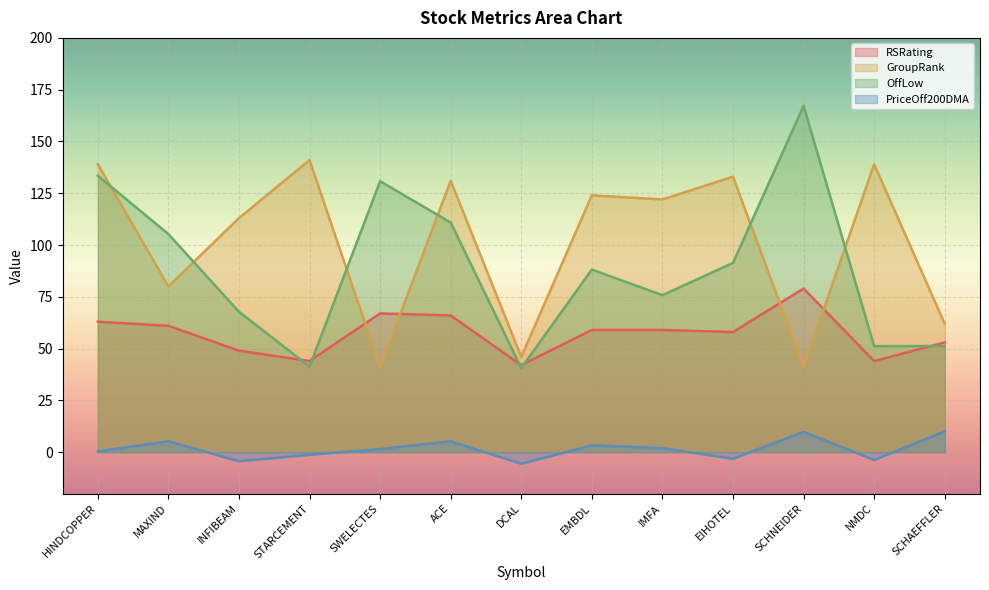

What is the total value across all series at EMBDL?

274.5